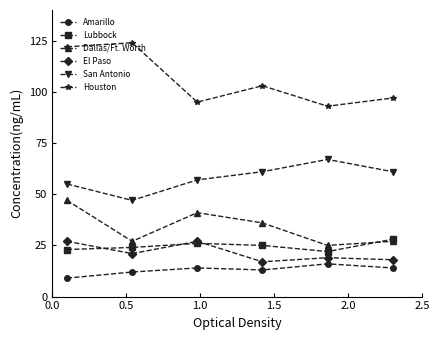

How many interior local valleys does the El Paso series have?

2